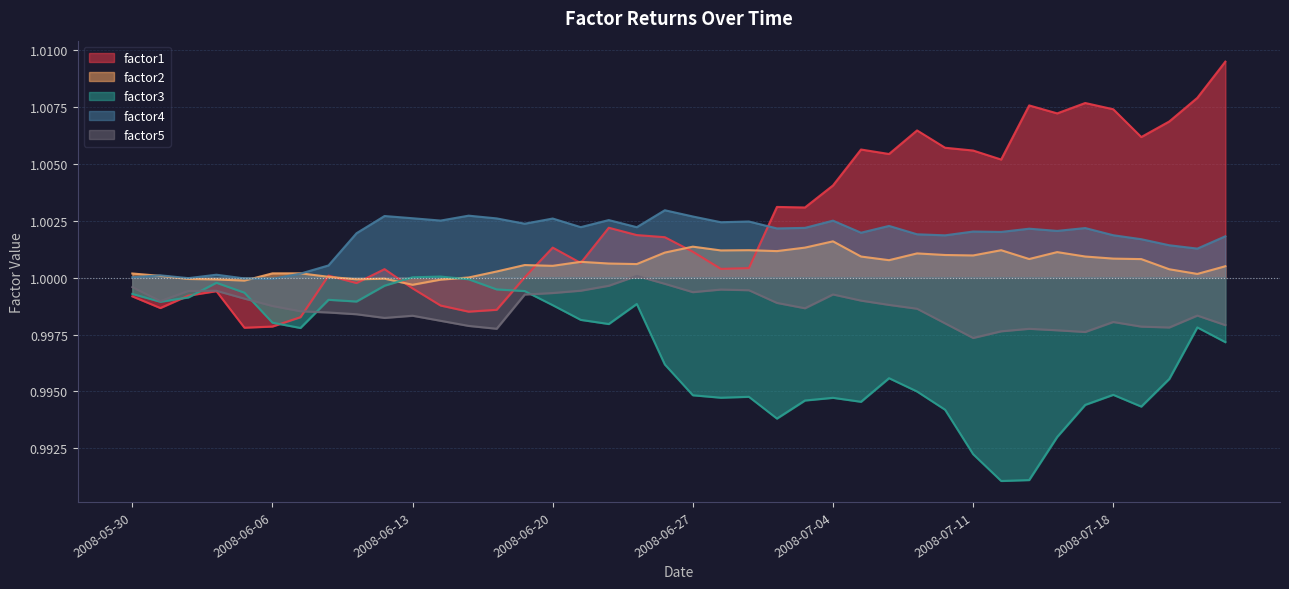

What are all the series names shown in the legend?

factor1, factor2, factor3, factor4, factor5